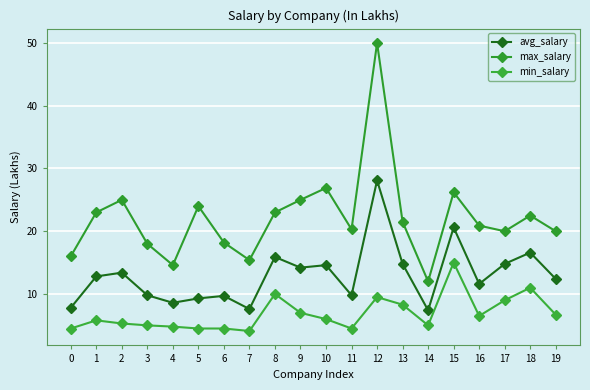

How many interior local valleys does the min_salary series have?

4